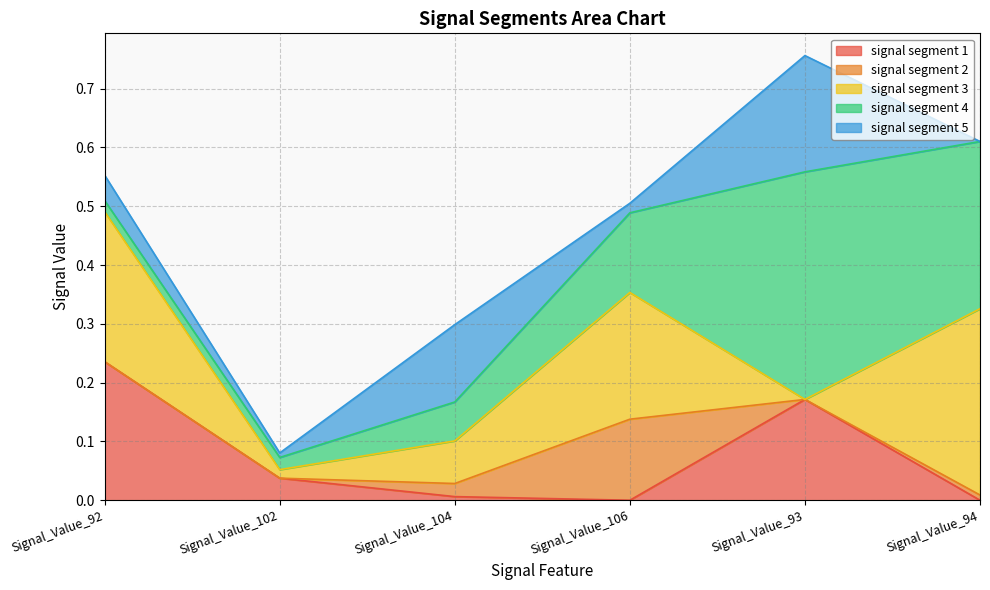

Between which two adjacent categories do signal segment 5 and signal segment 3 first intersect?

Signal_Value_102 and Signal_Value_104